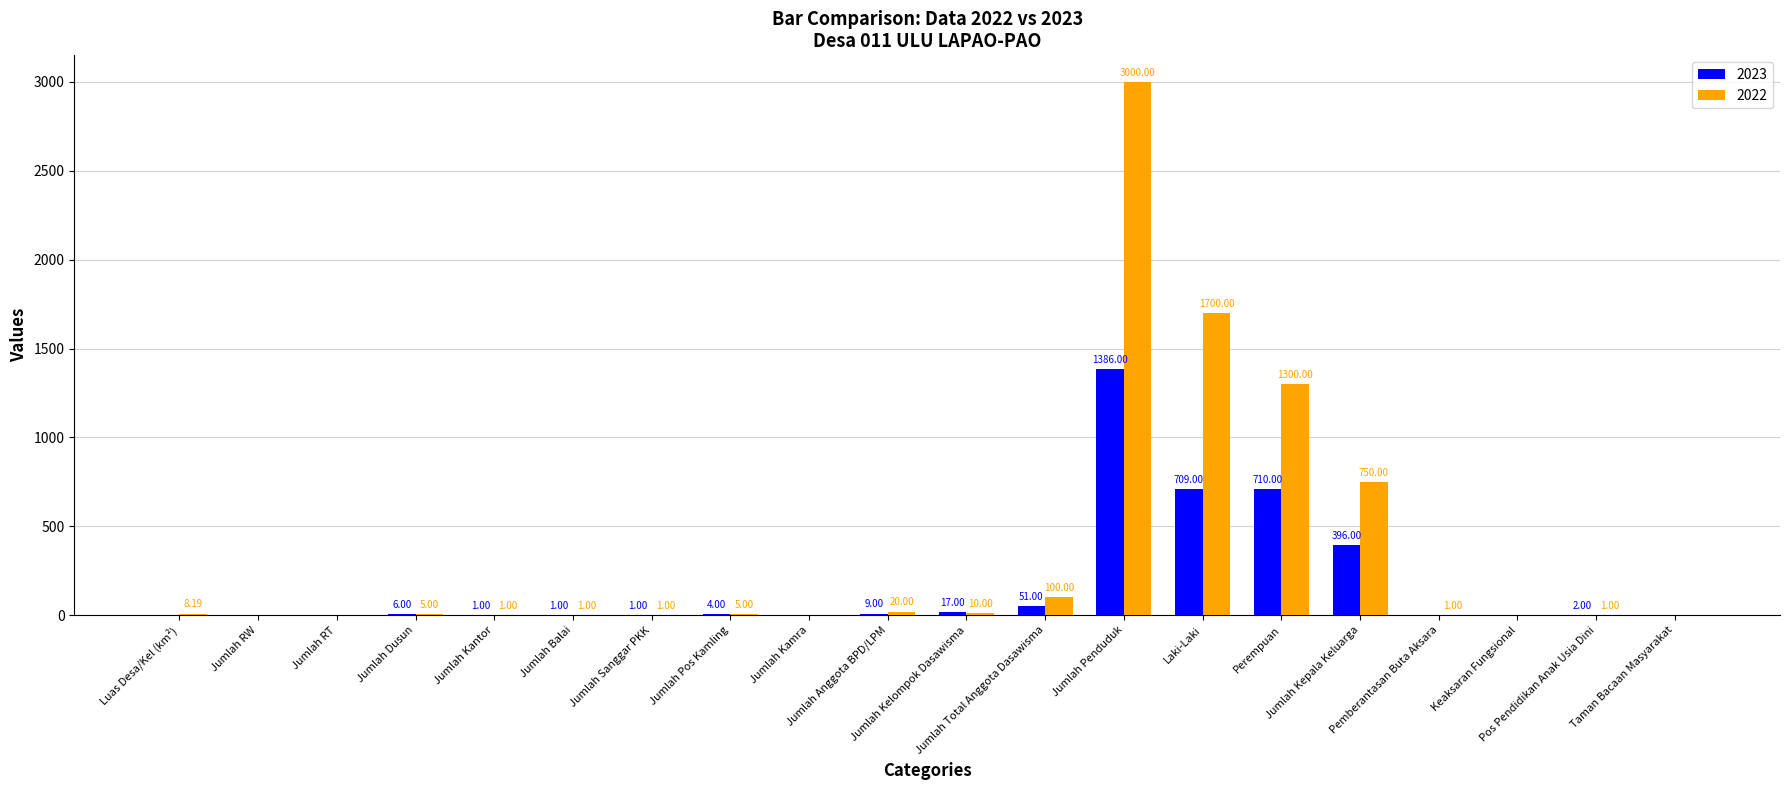

Reading right to left, extract all data points from this chart.

2023: Taman Bacaan Masyarakat=0.0	Pos Pendidikan Anak Usia Dini=2.0	Keaksaran Fungsional=0.0	Pemberantasan Buta Aksara=0.0	Jumlah Kepala Keluarga=396.0	Perempuan=710.0	Laki-Laki=709.0	Jumlah Penduduk=1386.0	Jumlah Total Anggota Dasawisma=51.0	Jumlah Kelompok Dasawisma=17.0	Jumlah Anggota BPD/LPM=9.0	Jumlah Kamra=0.0	Jumlah Pos Kamling=4.0	Jumlah Sanggar PKK=1.0	Jumlah Balai=1.0	Jumlah Kantor=1.0	Jumlah Dusun=6.0	Jumlah RT=0.0	Jumlah RW=0.0	Luas Desa/Kel (km²)=0.0
2022: Taman Bacaan Masyarakat=0.0	Pos Pendidikan Anak Usia Dini=1.0	Keaksaran Fungsional=0.0	Pemberantasan Buta Aksara=1.0	Jumlah Kepala Keluarga=750.0	Perempuan=1300.0	Laki-Laki=1700.0	Jumlah Penduduk=3000.0	Jumlah Total Anggota Dasawisma=100.0	Jumlah Kelompok Dasawisma=10.0	Jumlah Anggota BPD/LPM=20.0	Jumlah Kamra=0.0	Jumlah Pos Kamling=5.0	Jumlah Sanggar PKK=1.0	Jumlah Balai=1.0	Jumlah Kantor=1.0	Jumlah Dusun=5.0	Jumlah RT=0.0	Jumlah RW=0.0	Luas Desa/Kel (km²)=8.2